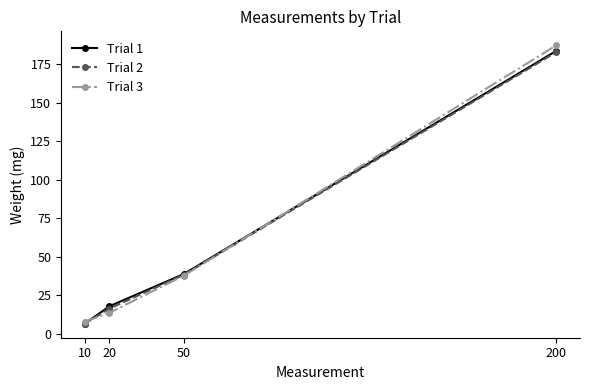

Which category has the highest value in the Trial 2 series?

200